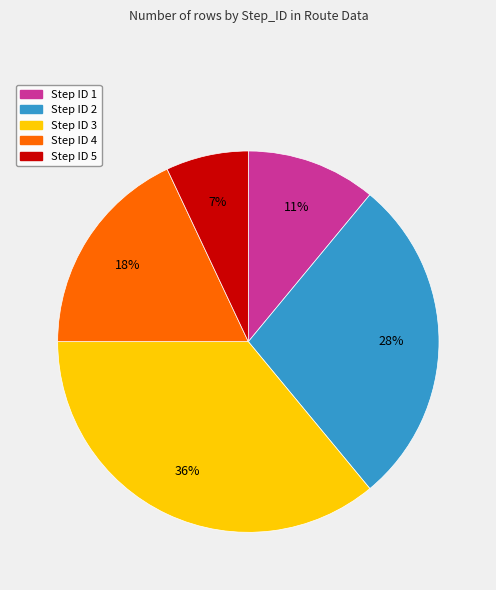

Does any single category account for the majority?

No